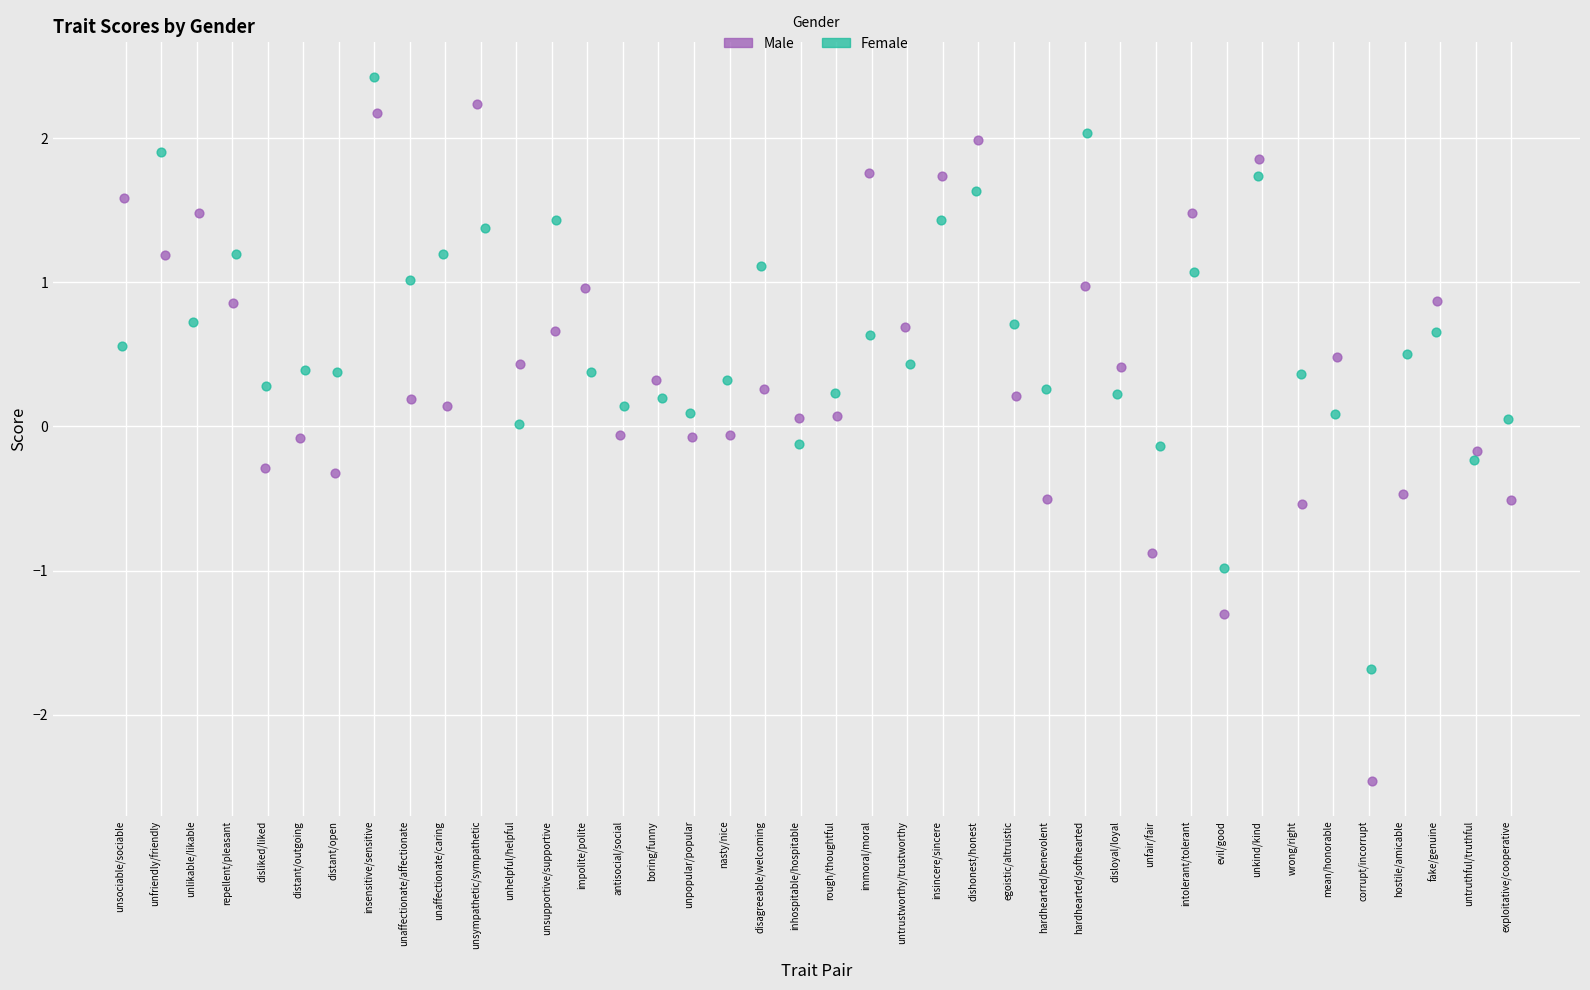

Which series has the largest Y range (max minus min)?

Male